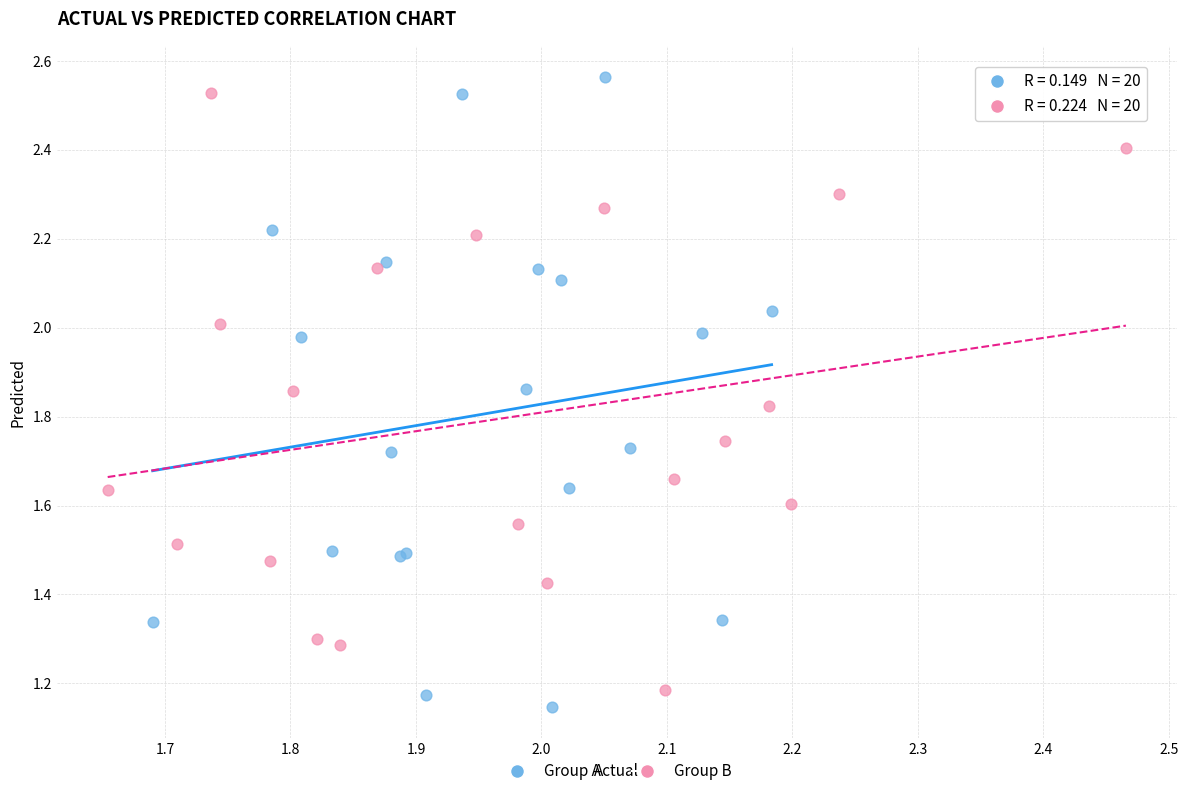

What are all the series names shown in the legend?

Group A, Group B